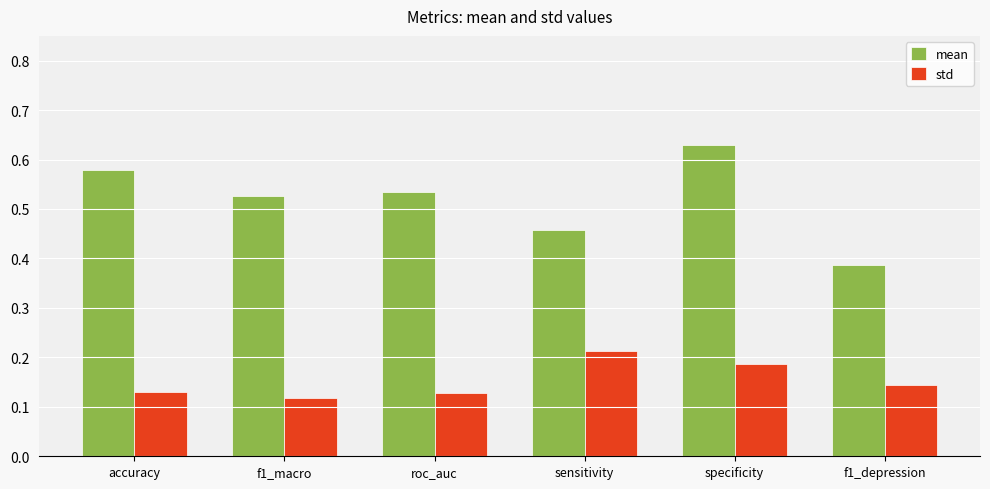

List the series in order of their peak value, lowest first.

std, mean